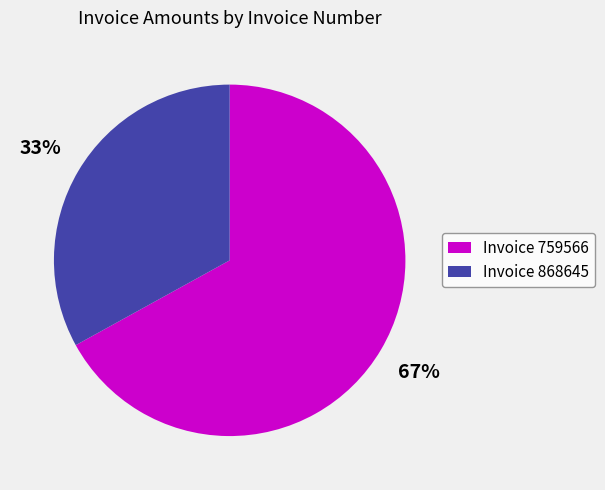

Which slice is the smallest?

Invoice 868645